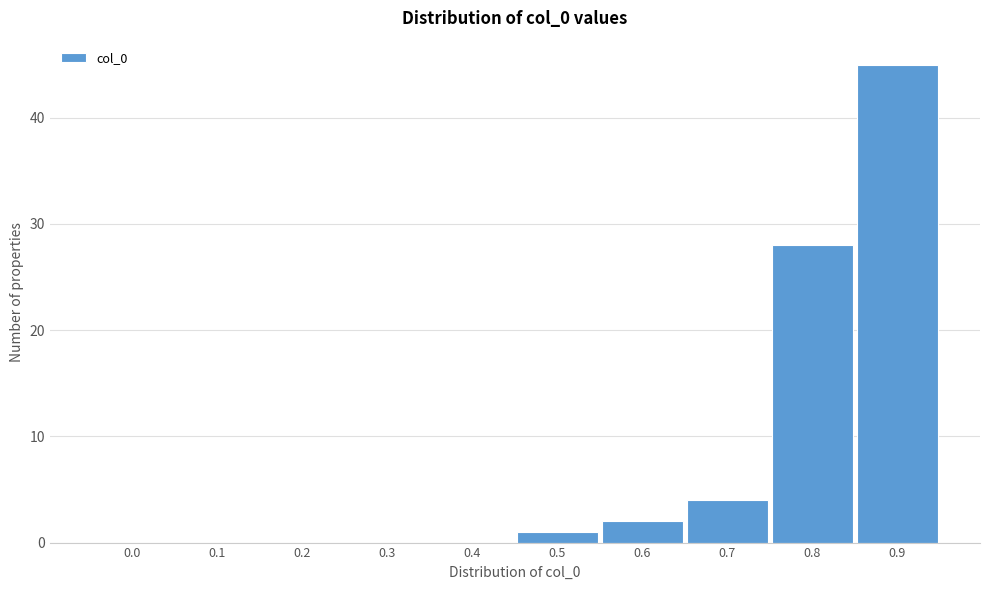

Reading left to right, extract all data points from this chart.

0.0=0	0.1=0	0.2=0	0.3=0	0.4=0	0.5=1	0.6=2	0.7=4	0.8=28	0.9=45